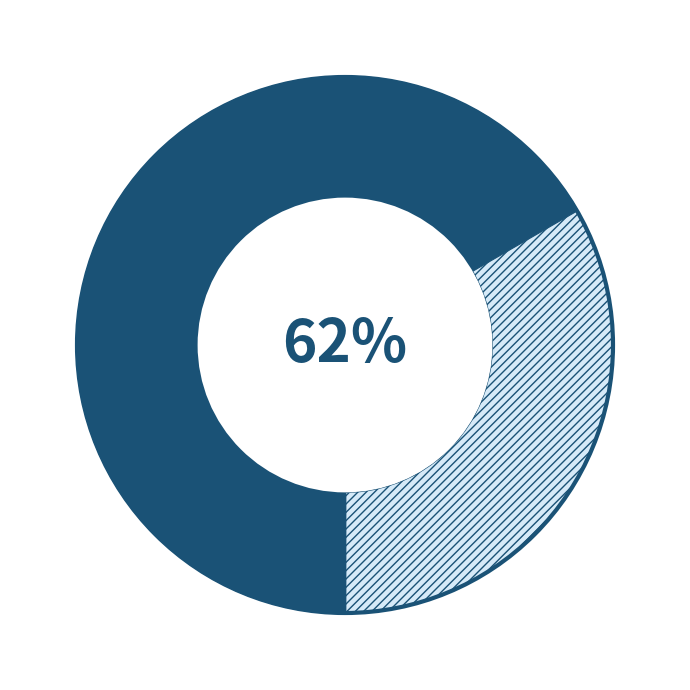

Does java.lang.String account for over 50% of the chart?

No